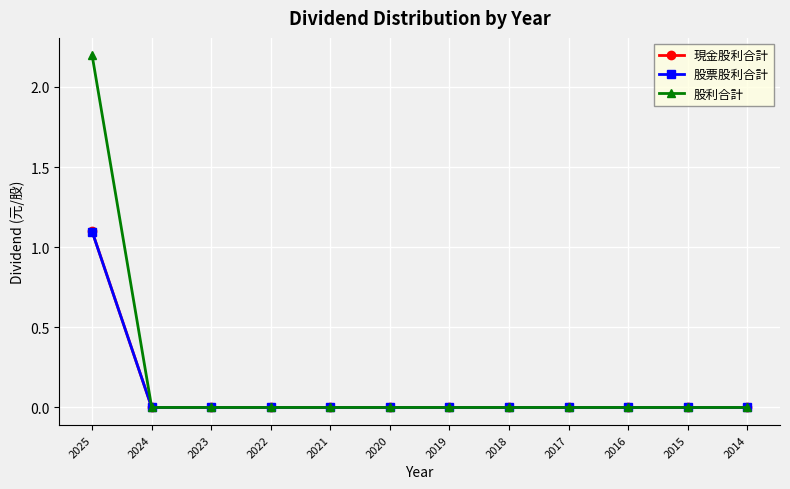

Which category has the highest value in the 股利合計 series?

2025